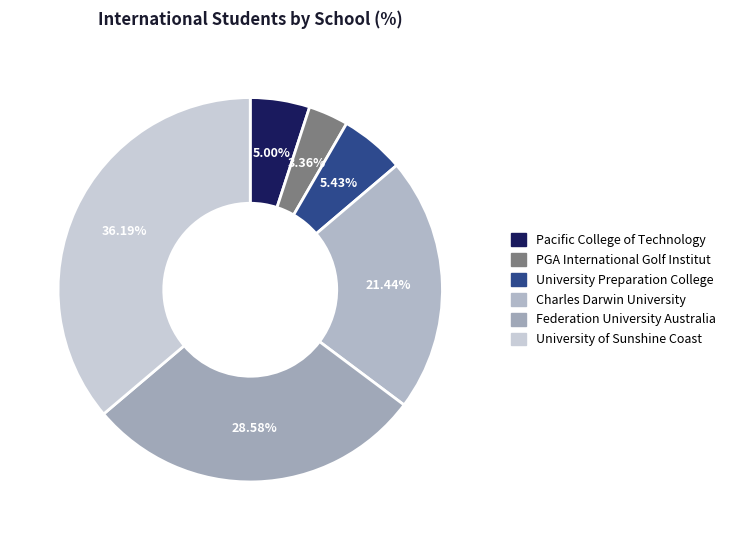

What portion of the pie excludes Federation University Australia?

71.4%